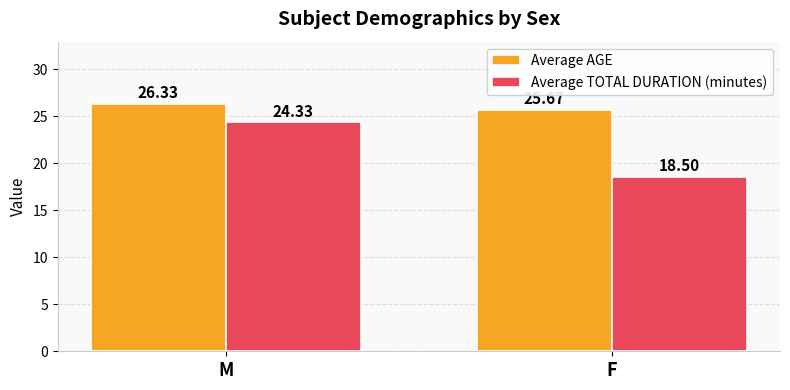

What are all the series names shown in the legend?

Average AGE, Average TOTAL DURATION (minutes)